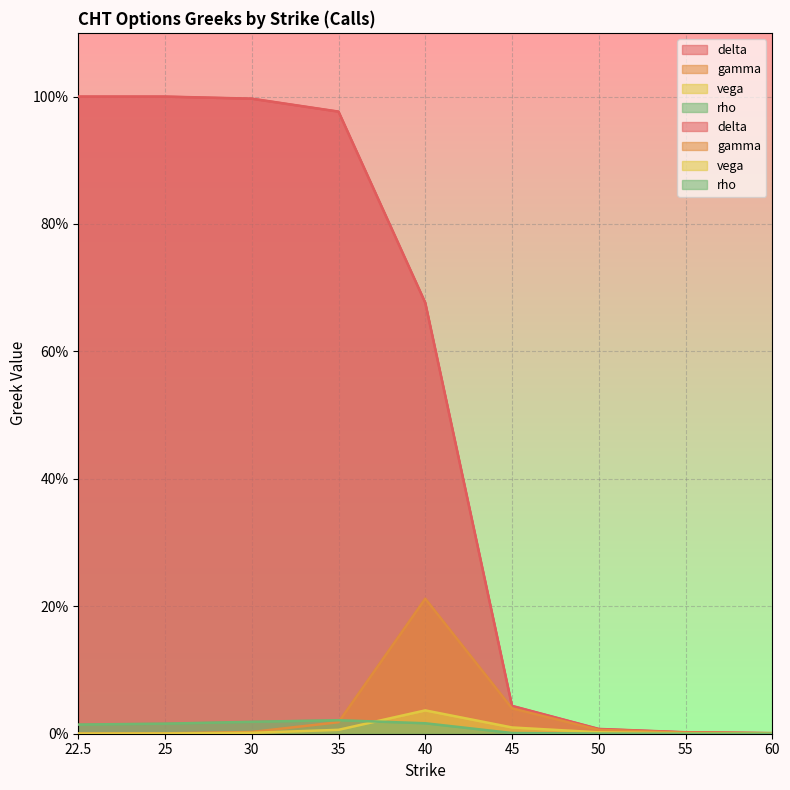

Reading left to right, list all the values displayed in this chart.

delta: 1.0	1.0	1.0	1.0	0.7	0.0	0.0	0.0	0.0
gamma: 0.0	0.0	0.0	0.0	0.2	0.0	0.0	0.0	0.0
vega: 0.0	0.0	0.0	0.0	0.0	0.0	0.0	0.0	0.0
rho: 0.0	0.0	0.0	0.0	0.0	0.0	0.0	0.0	0.0